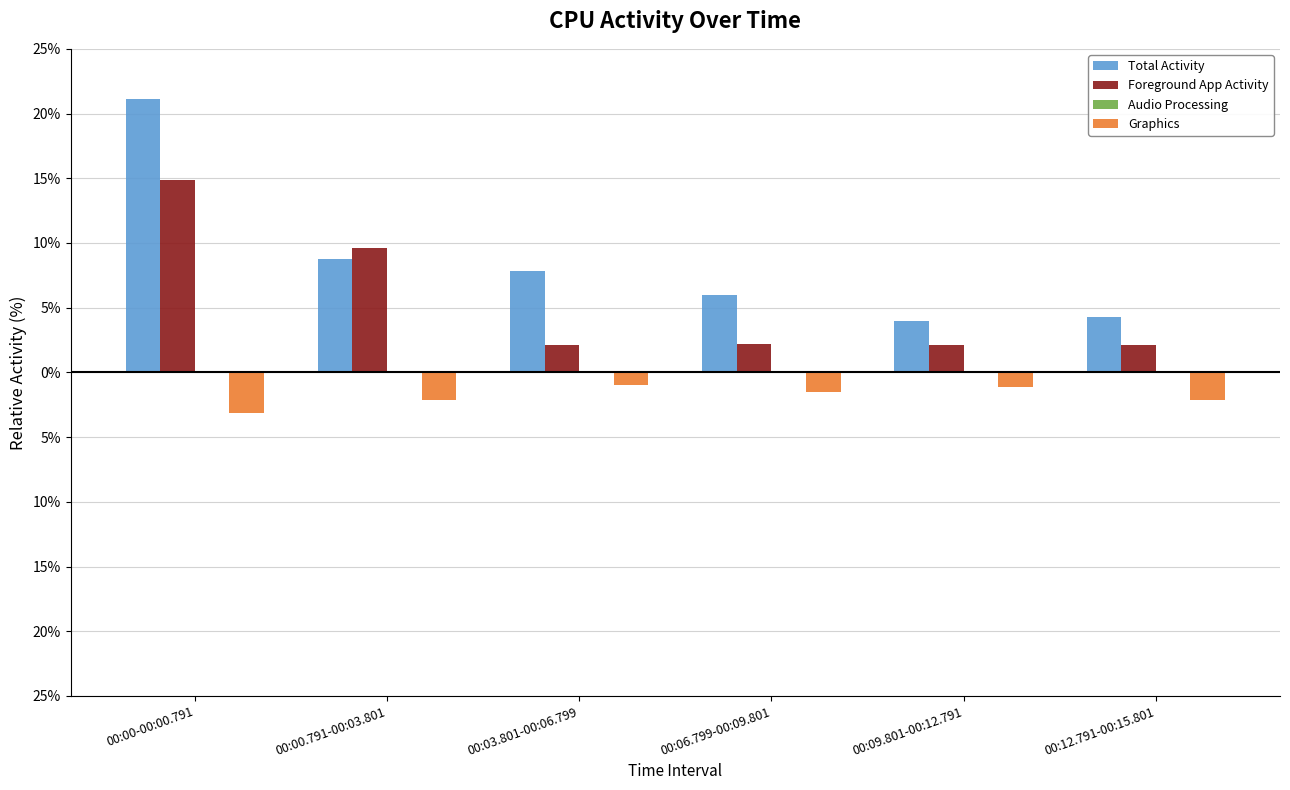

What is the label of the 5th bar from the left?

00:09.801-00:12.791